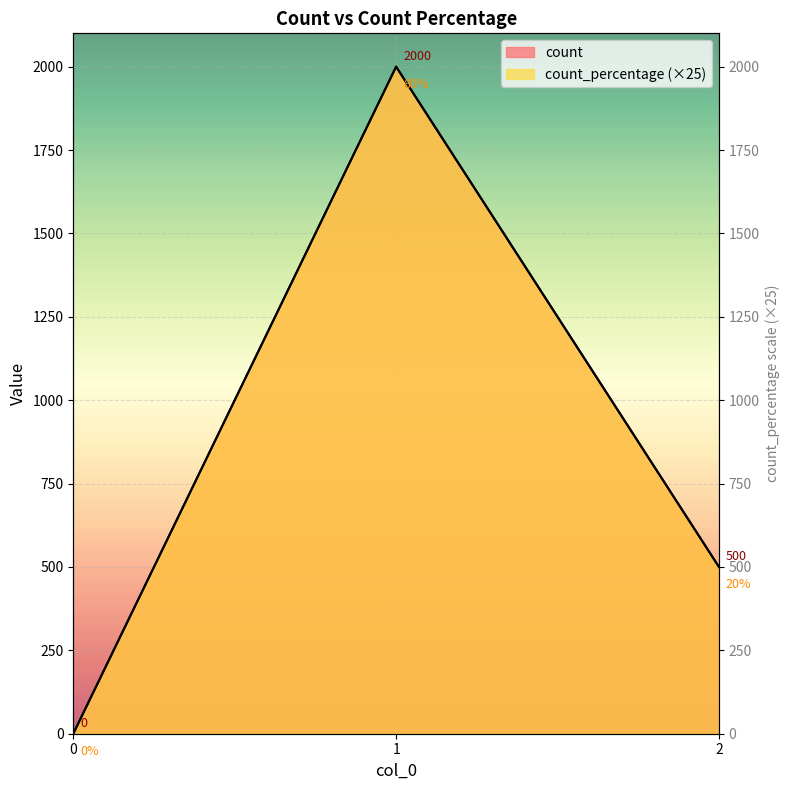

What are all the series names shown in the legend?

count, count_percentage